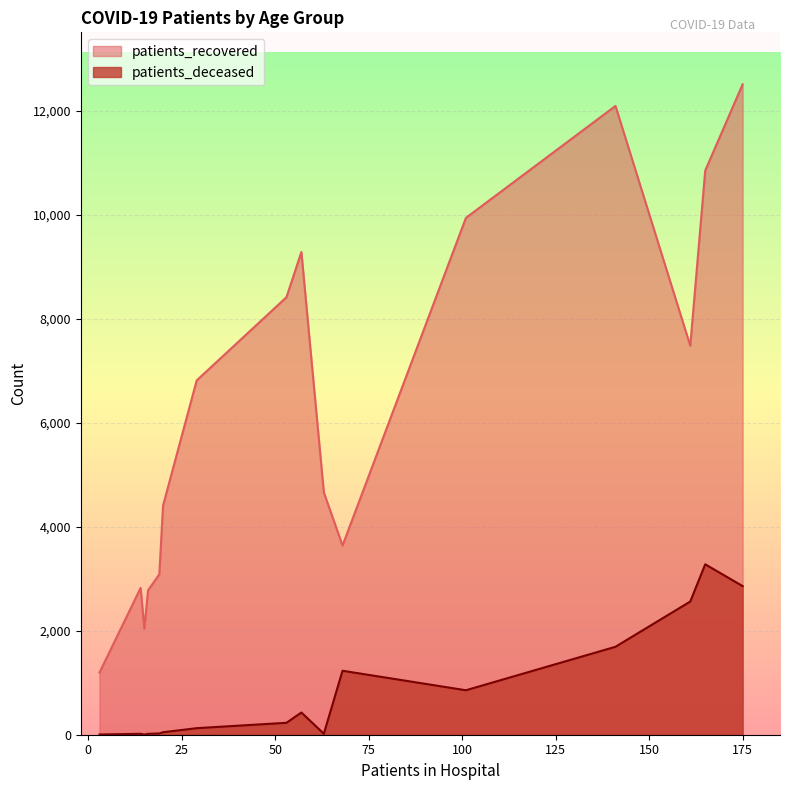

Rank the series by their average value, from lowest to highest.

patients_deceased, patients_recovered